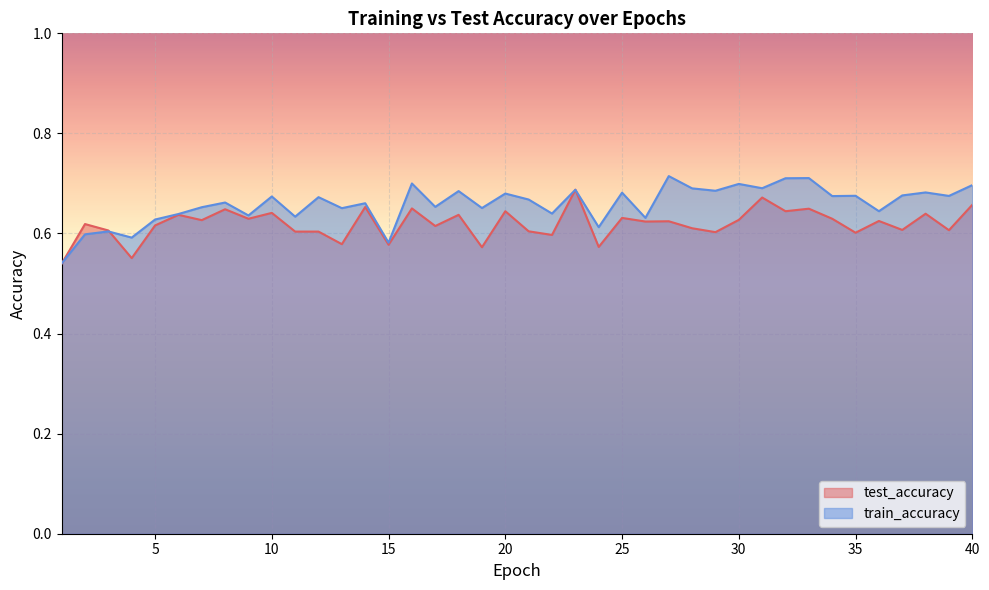

What is the average value of the train_accuracy series?

0.7